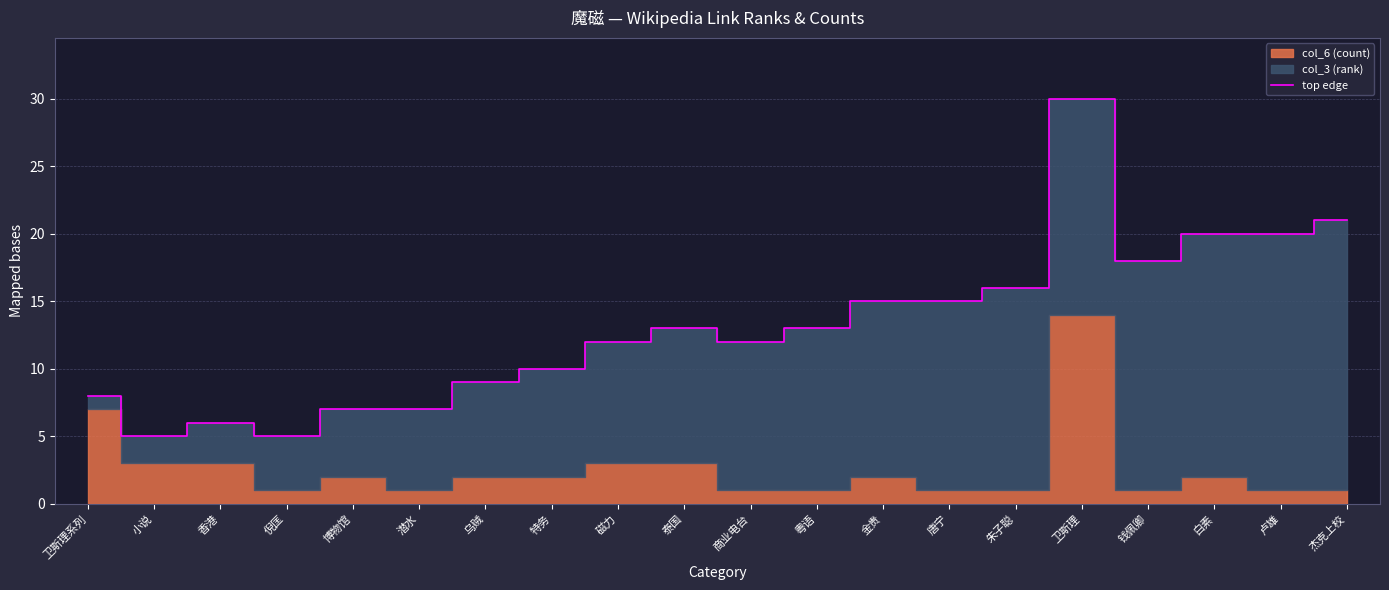

What is the average value?

13